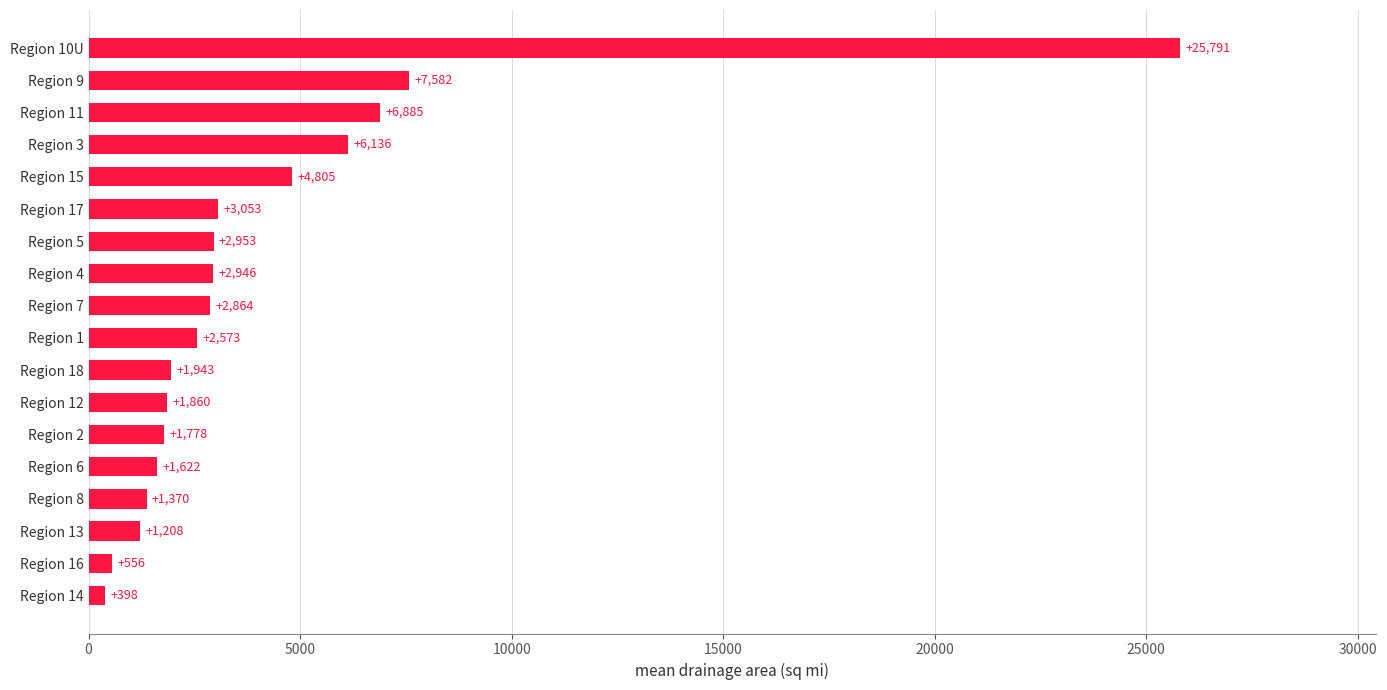

What is the sum of the values at Region 10U and Region 14?

26189.0